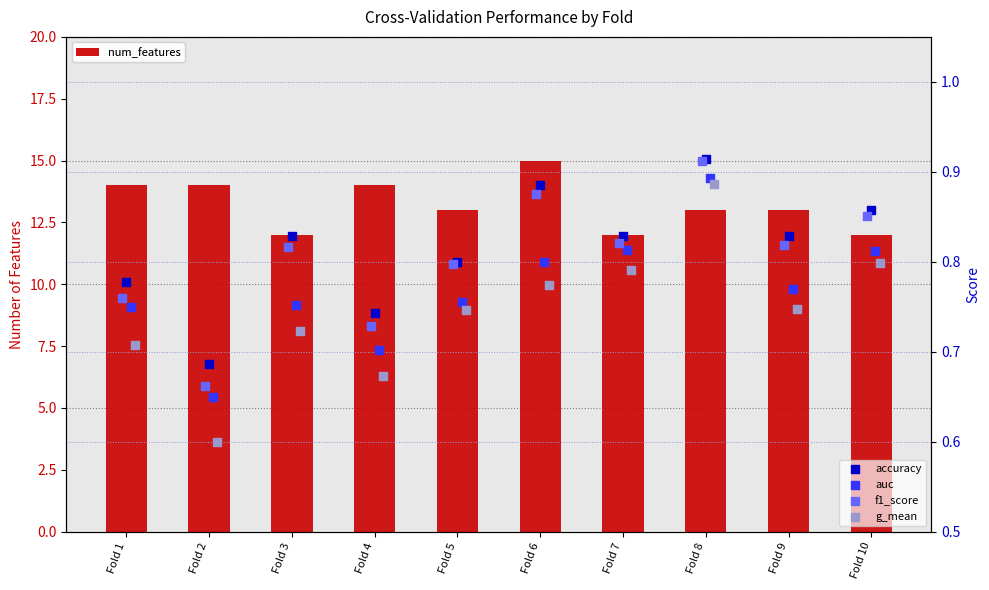

What is the total value across all series at Fold 7?

15.3